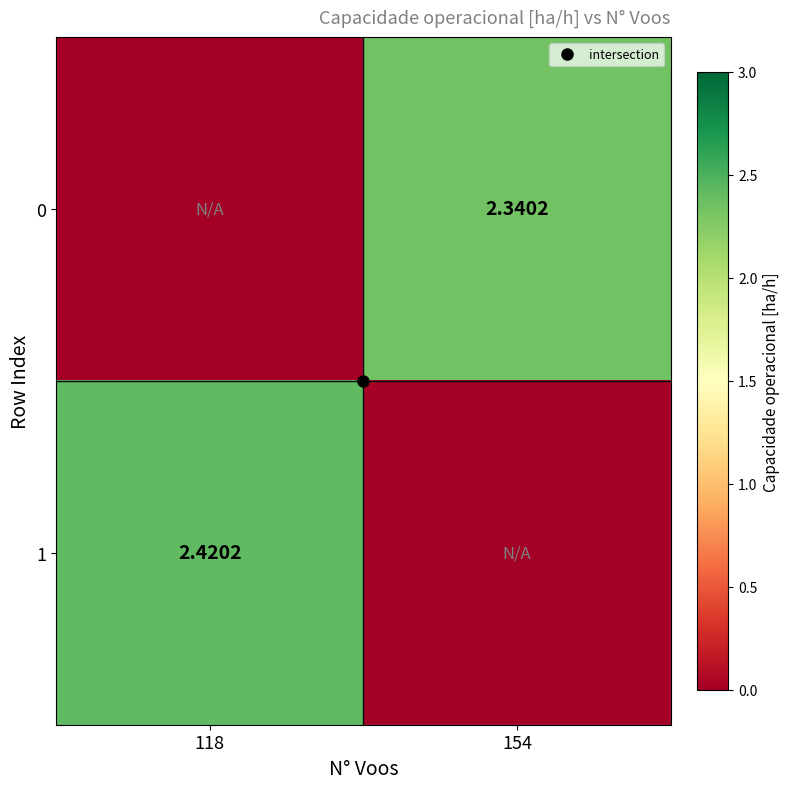

At which label does 1 reach its peak?

118